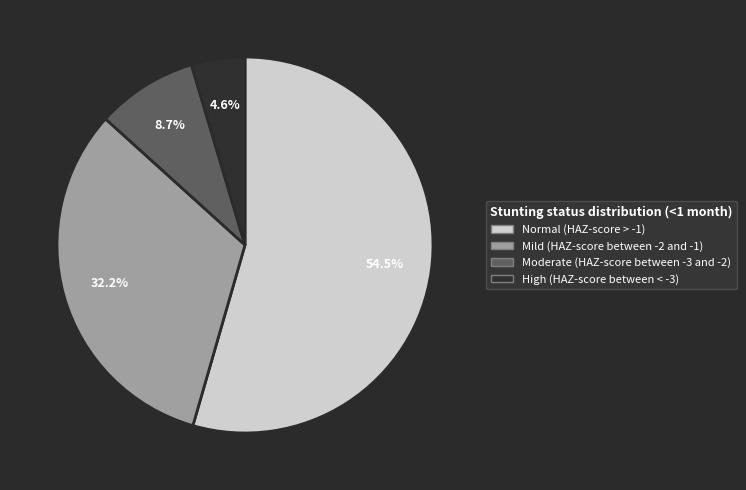

Is the sum of Normal (HAZ-score > -1) and Mild (HAZ-score between -2 and -1) greater than half?

Yes